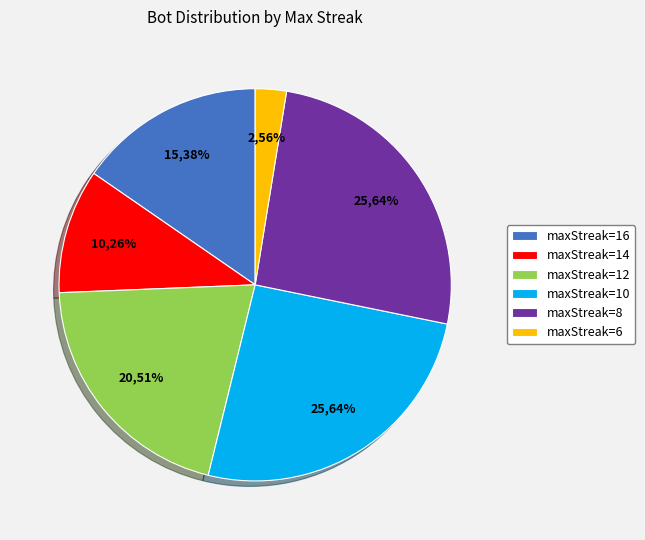

What is the total percentage of maxStreak=14 and maxStreak=6?

12.8%